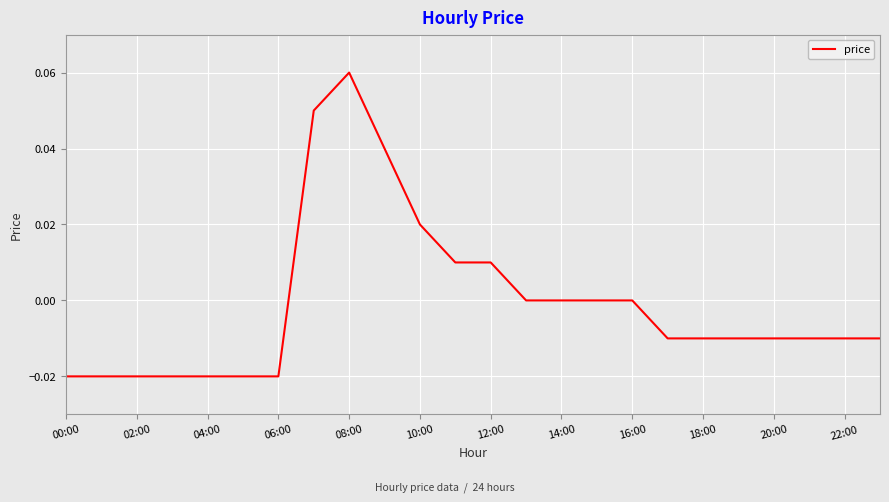

How many lines are shown in the chart?

1